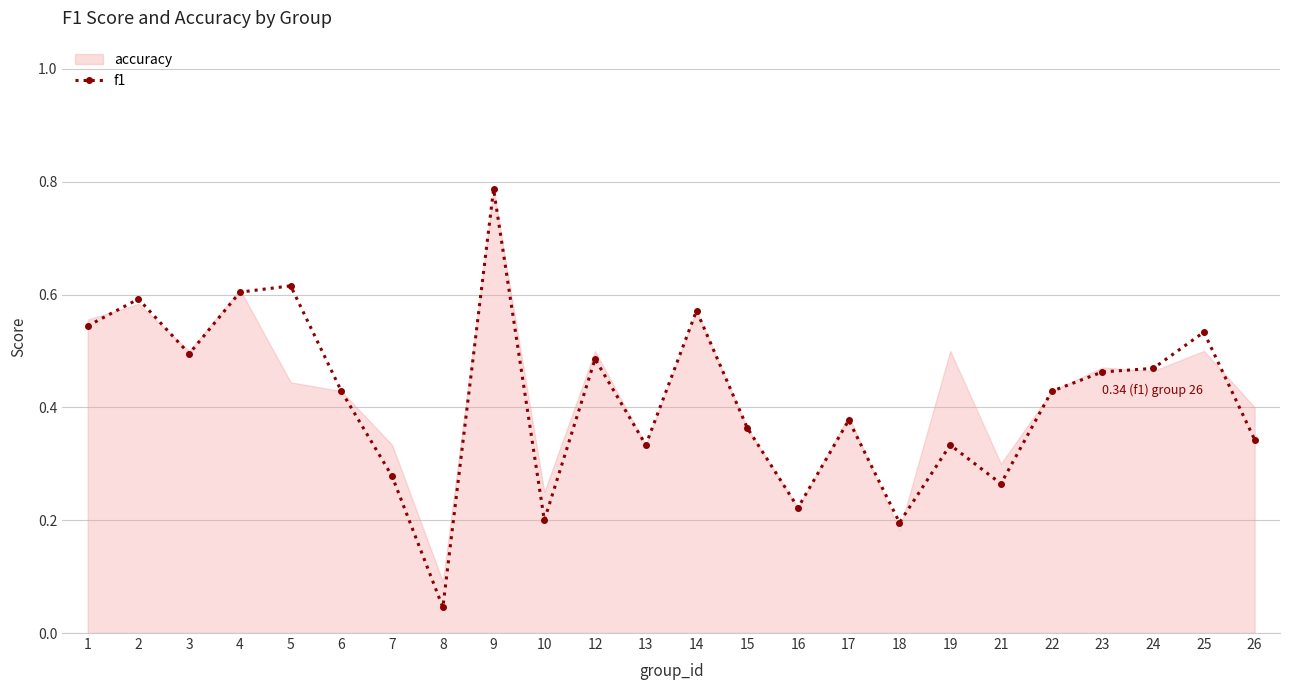

True or false: there are more than 0 points higher than both neighbors.

True